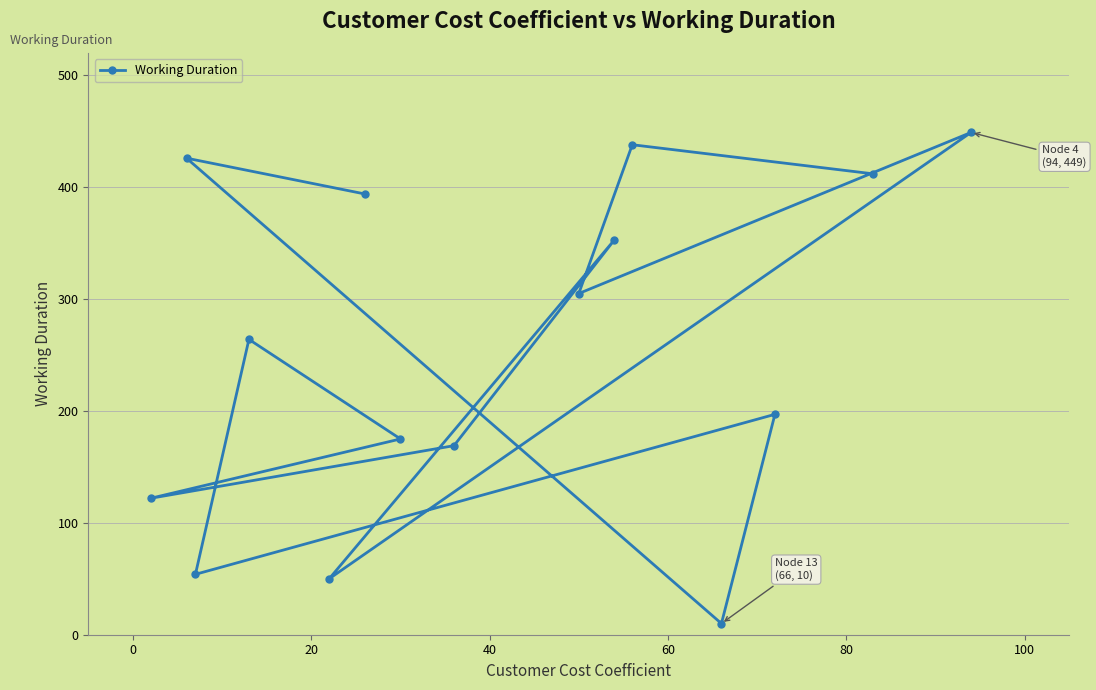

What is the difference between the maximum and minimum values?

439